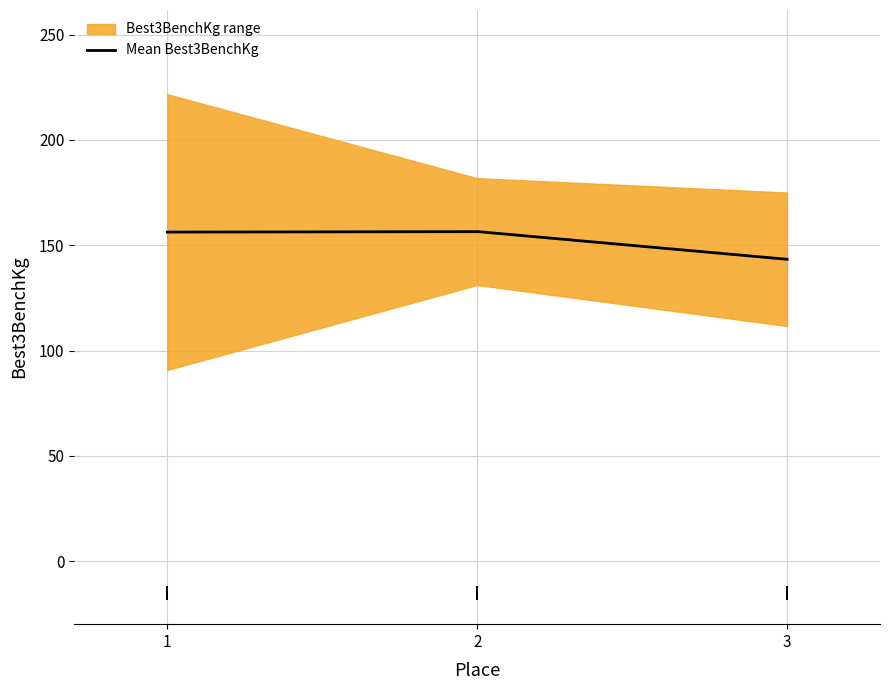

What is the lowest value of the Mean Best3BenchKg series?

143.3